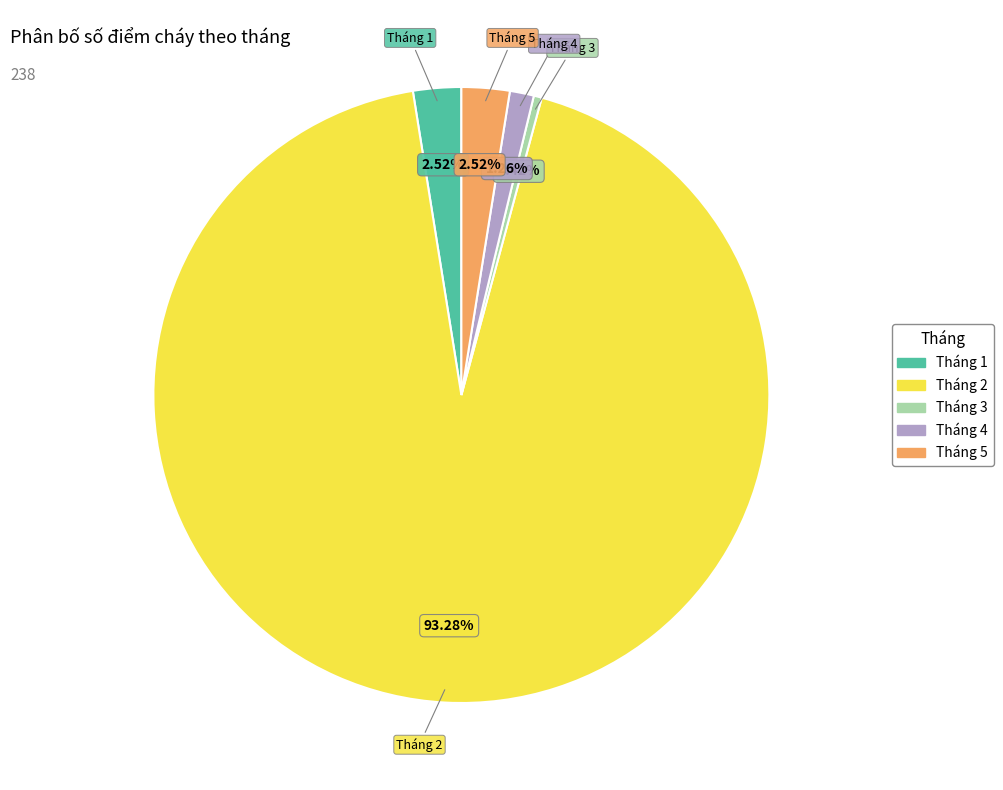

To the nearest percent, what is the difference between the Tháng 3 and Tháng 5 slice percentages?

2%